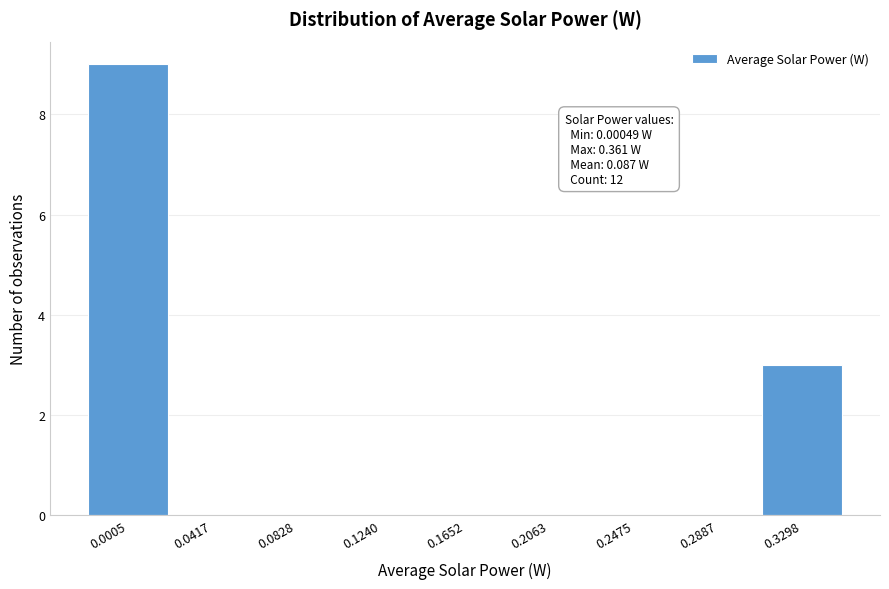

Reading left to right, transcribe all the data shown in this chart.

0.0005=9	0.0417=0	0.0828=0	0.1240=0	0.1652=0	0.2063=0	0.2475=0	0.2887=0	0.3298=3